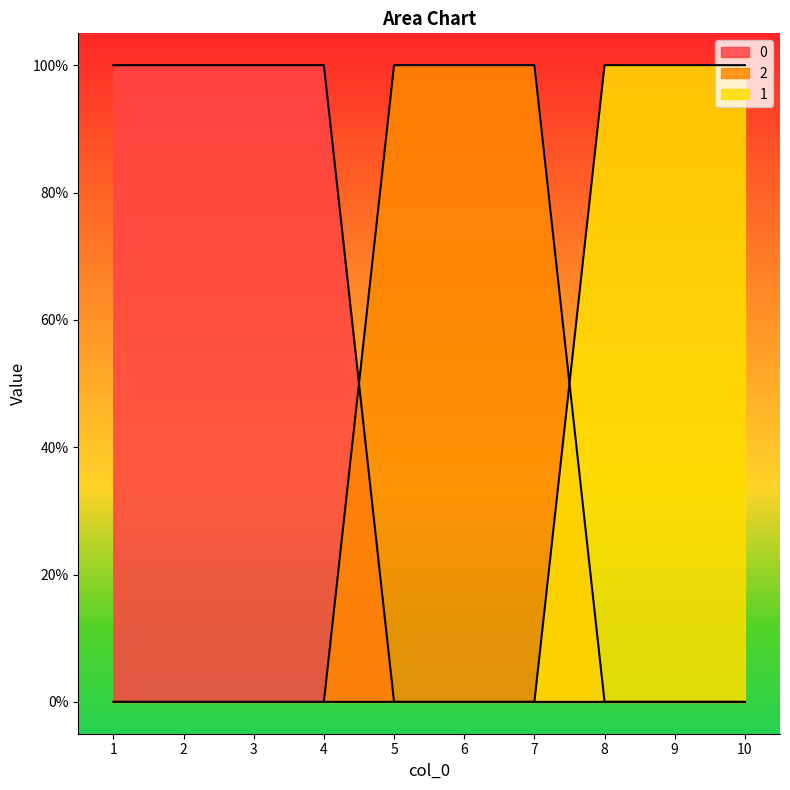

True or false: 0 and 1 intersect in this chart.

False